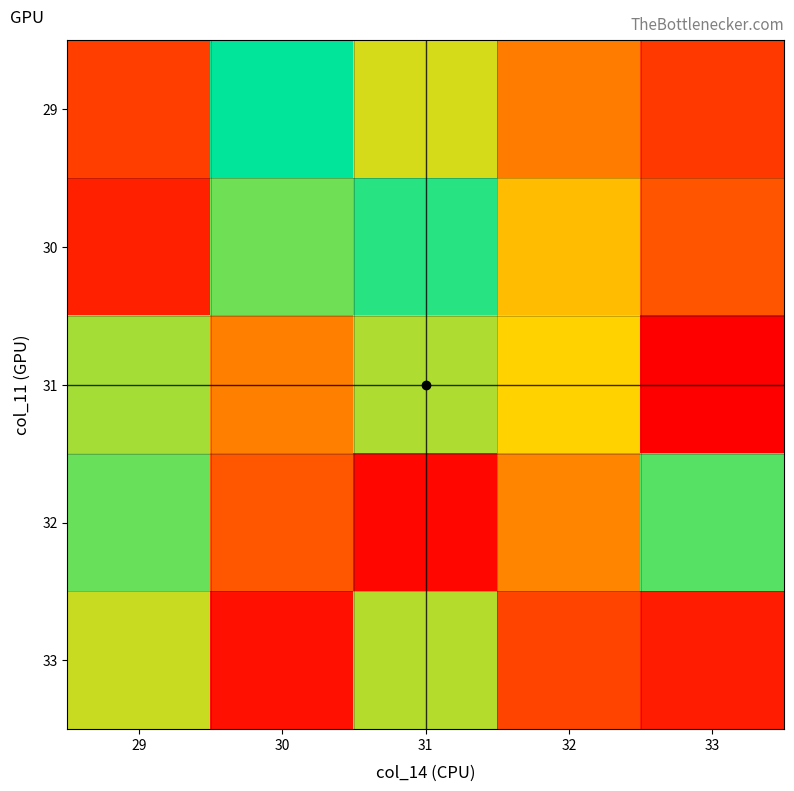

Which series has the widest spread of values?

32